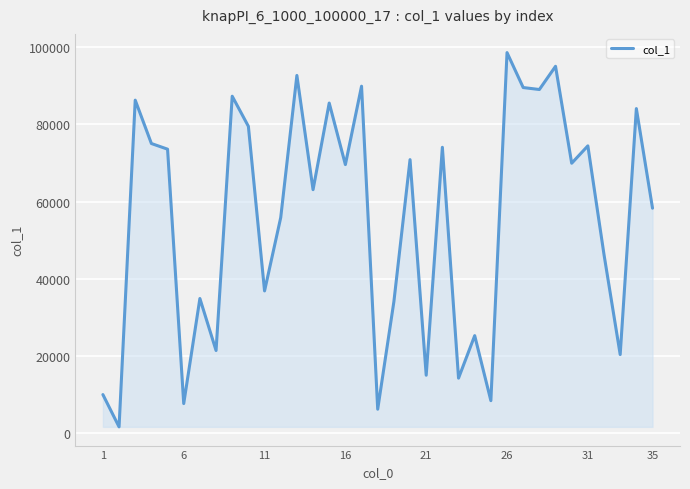

Does the chart have visible grid lines?

Yes